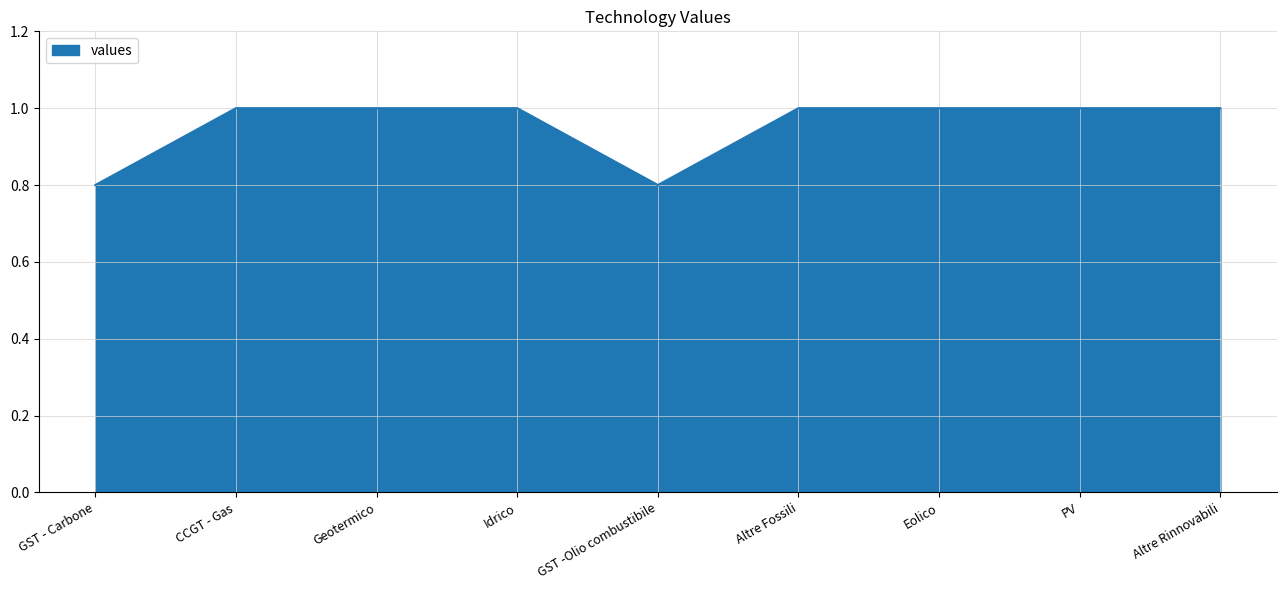

What position from the left is Geotermico?

3